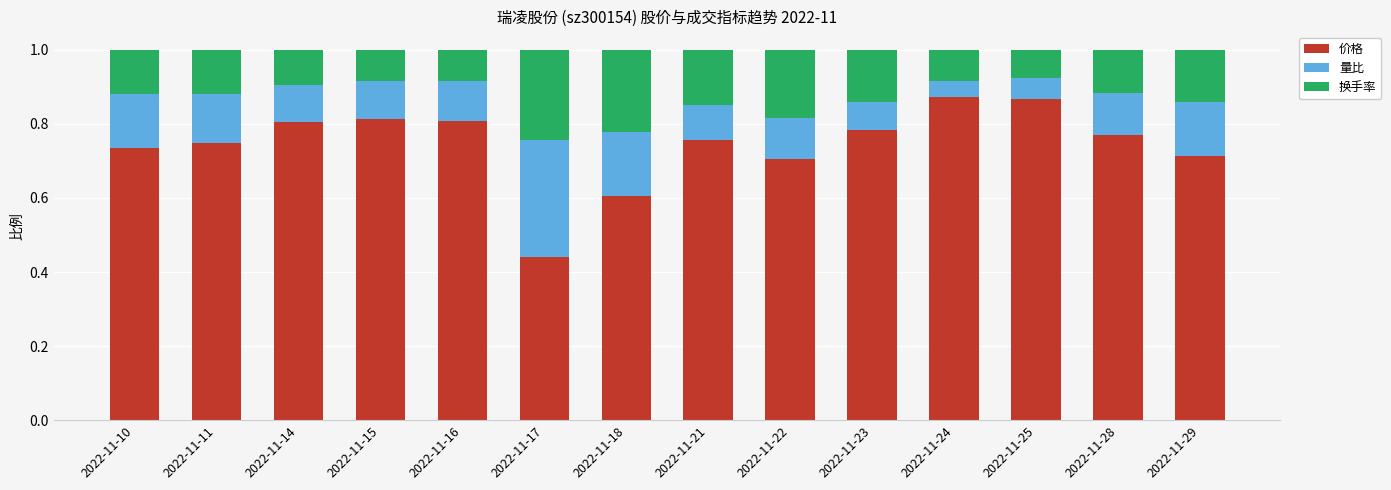

Does the chart contain stacked bars?

Yes